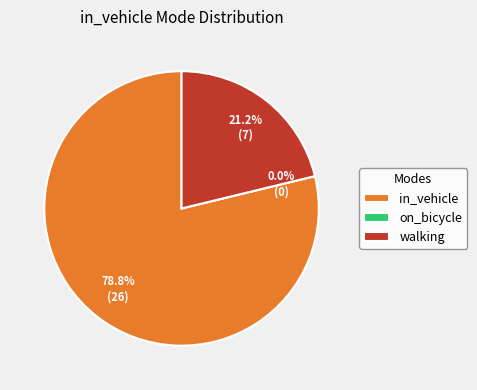

Which has a higher value, on_bicycle or walking?

walking